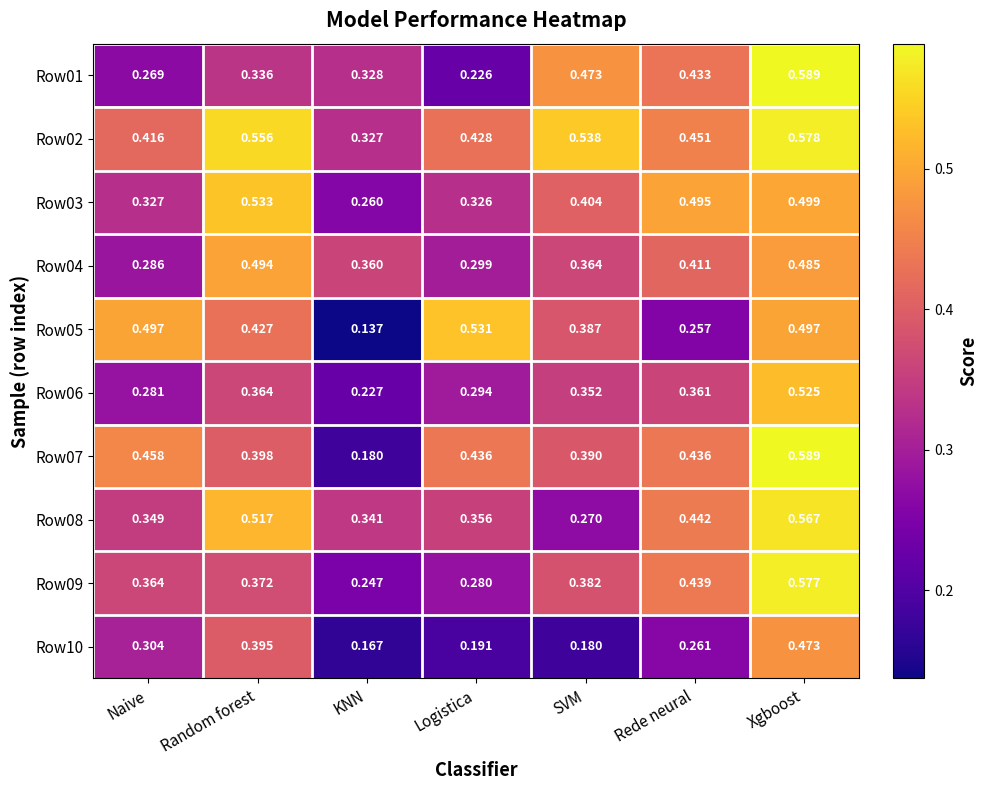

Which category has the lowest value in the Row05 series?

KNN